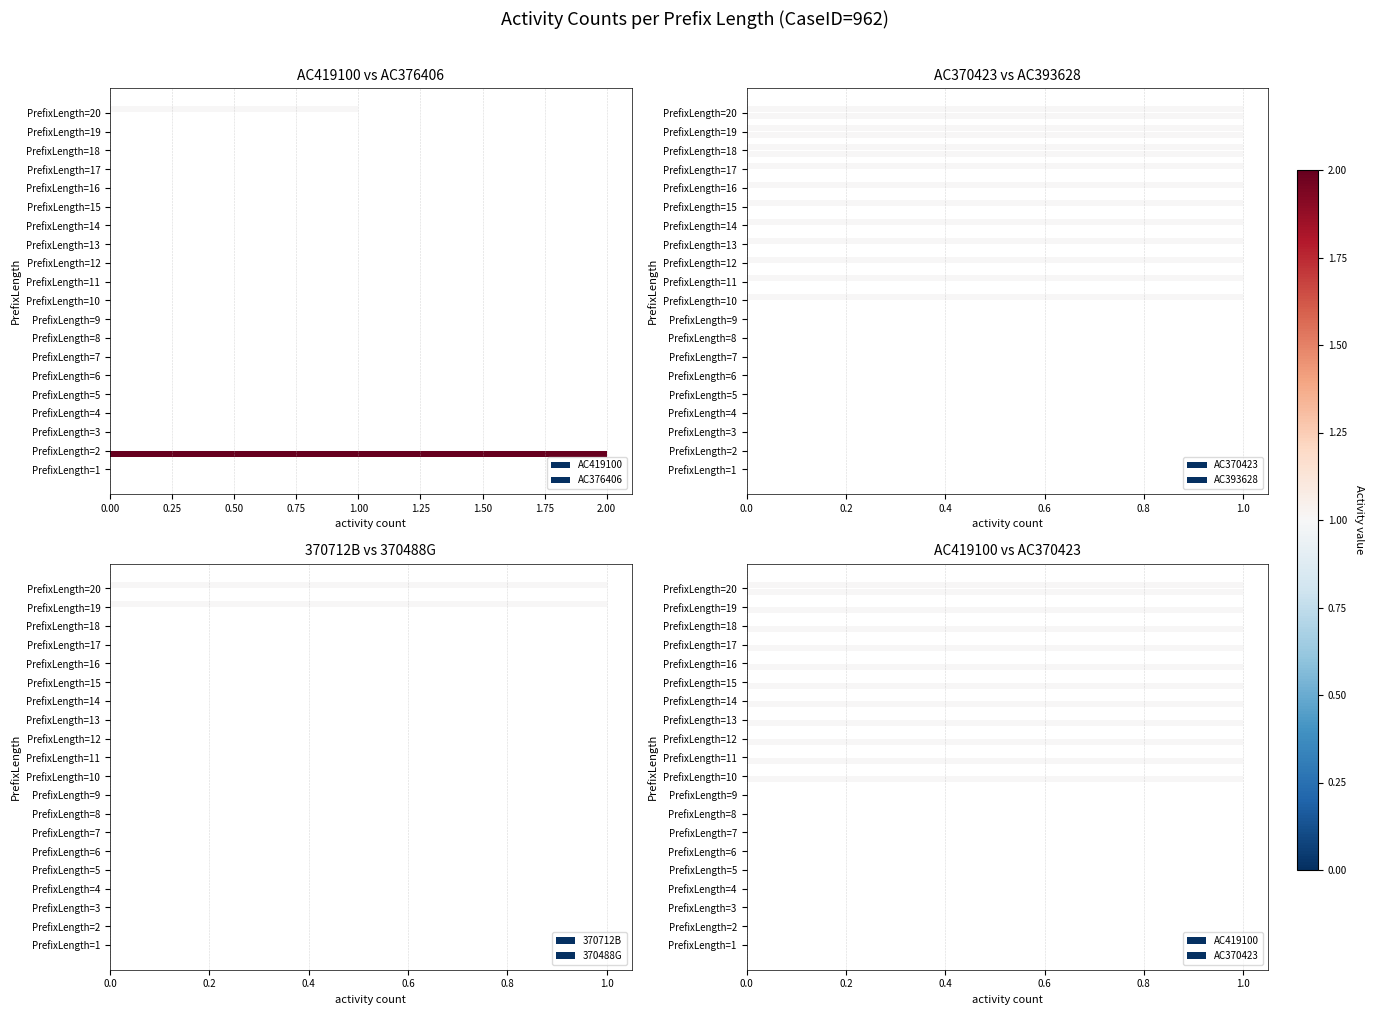

Rank the series by their maximum value, from lowest to highest.

370488G, AC419100, AC370423, AC393628, 370712B, AC376406